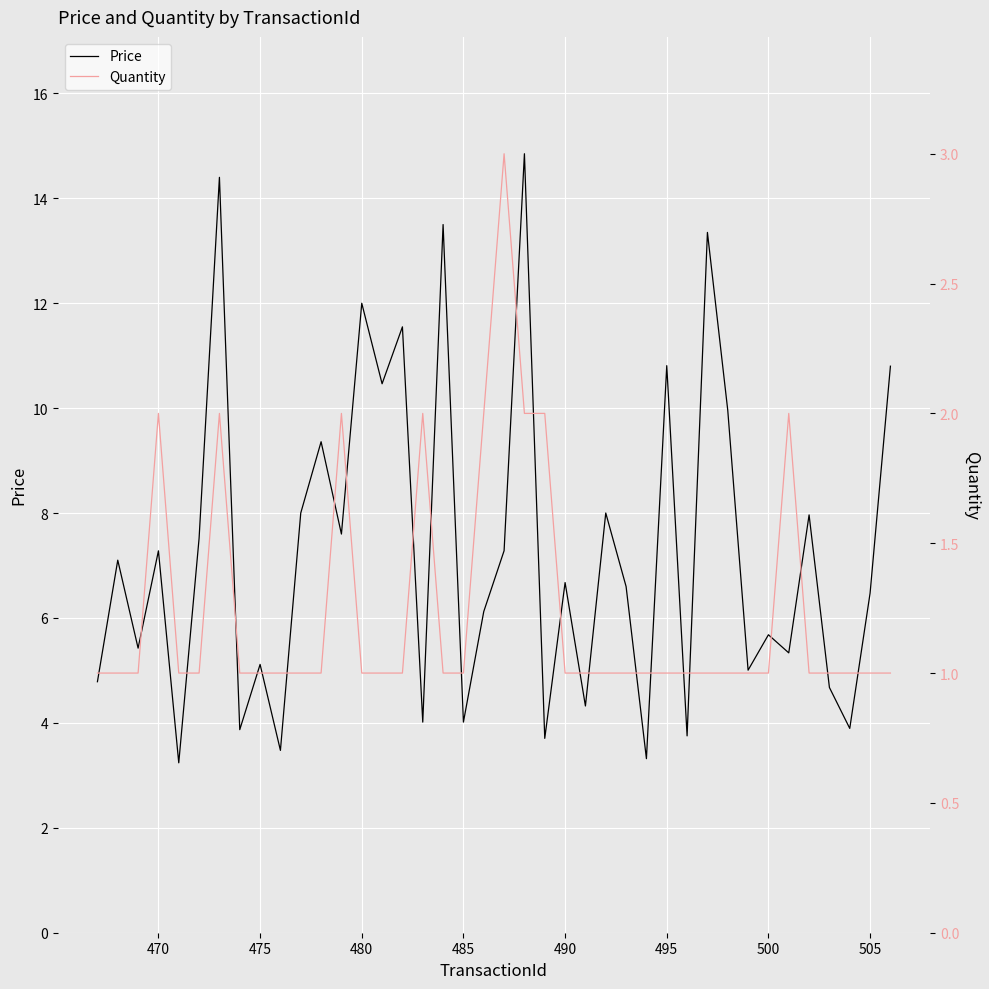

What are all the series names shown in the legend?

Price, Quantity